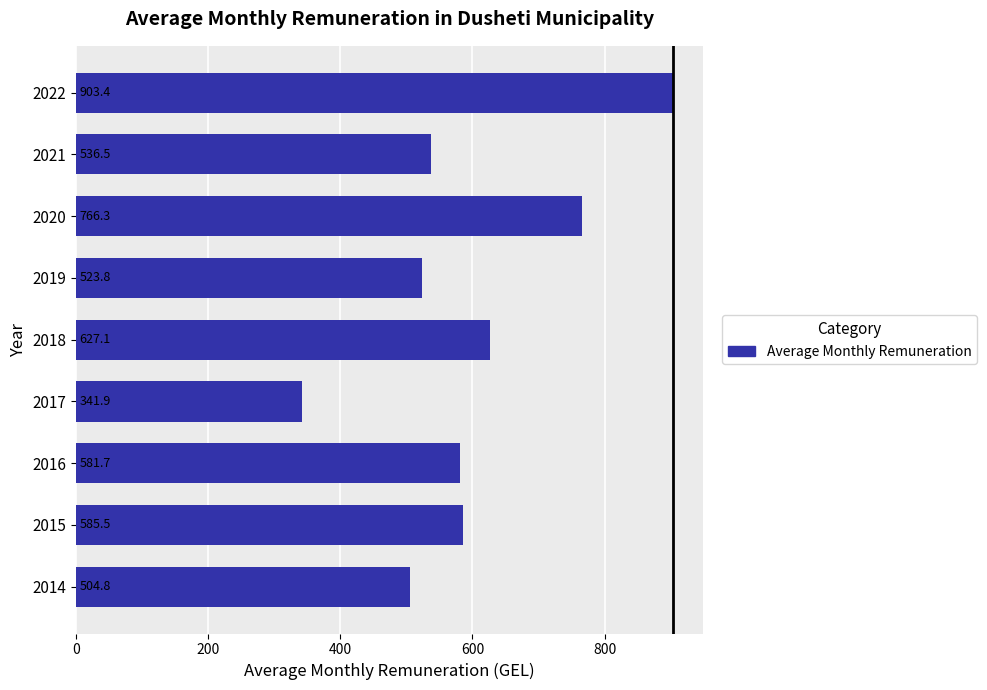

List the labels in order of value, largest first.

2022, 2020, 2018, 2015, 2016, 2021, 2019, 2014, 2017